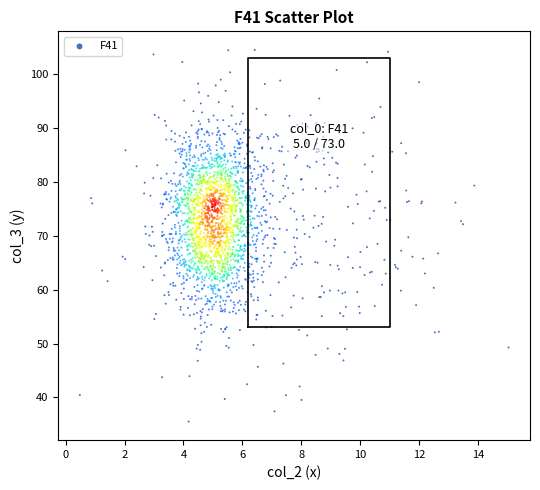

What is the range of Y values (max minus min)?

68.9